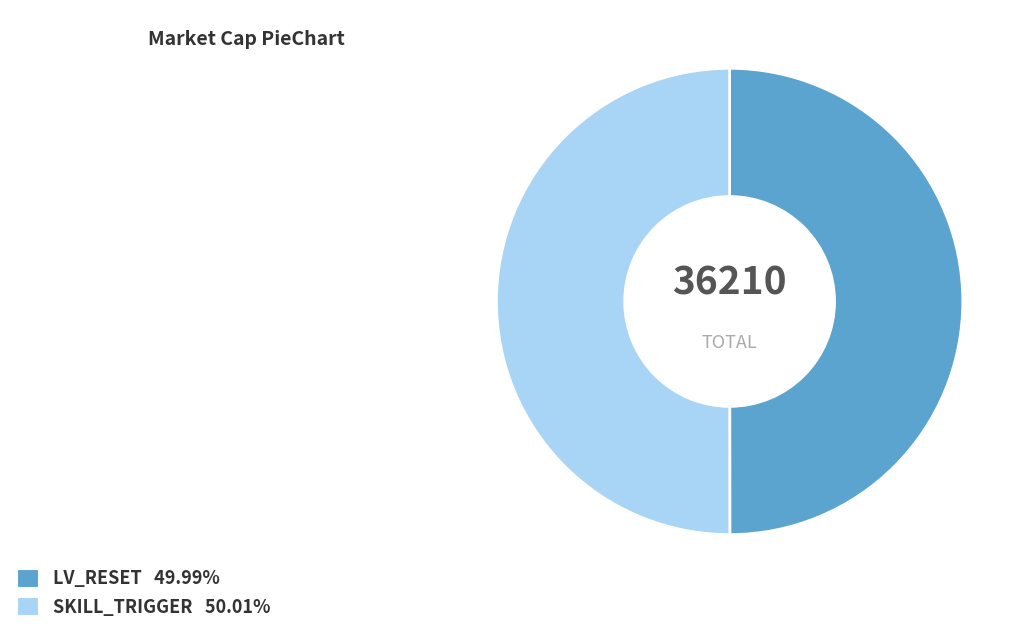

What is the ratio of the value at LV_RESET to the value at SKILL_TRIGGER?

1.0